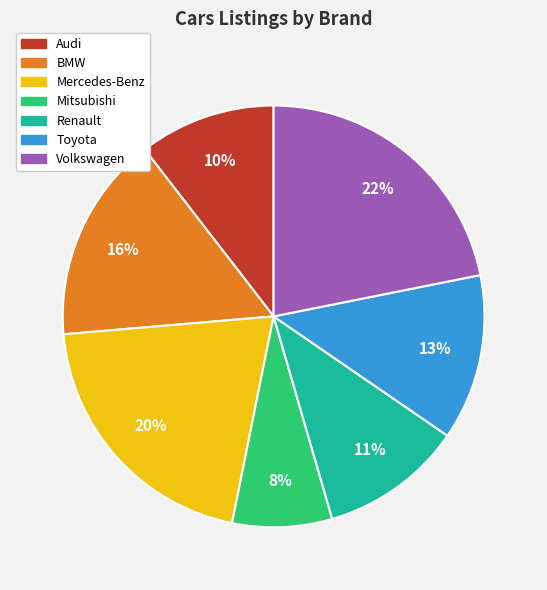

Do Audi and Mercedes-Benz together represent more than half of the pie?

No